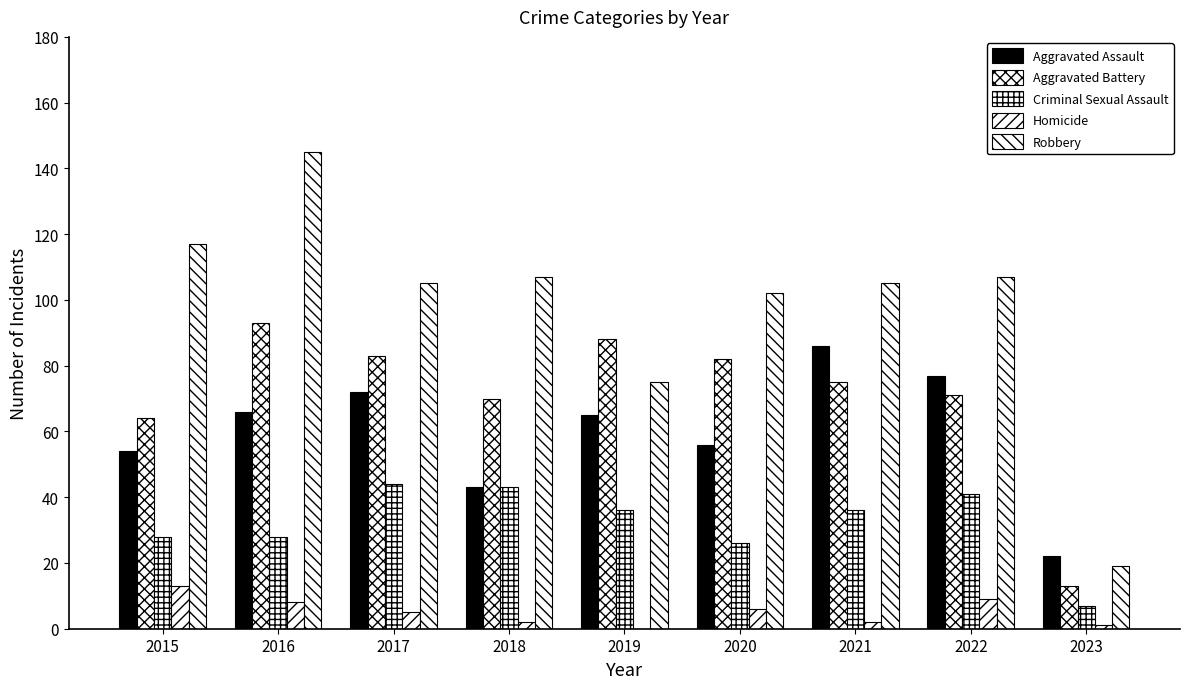

Which series has the widest spread of values?

Robbery